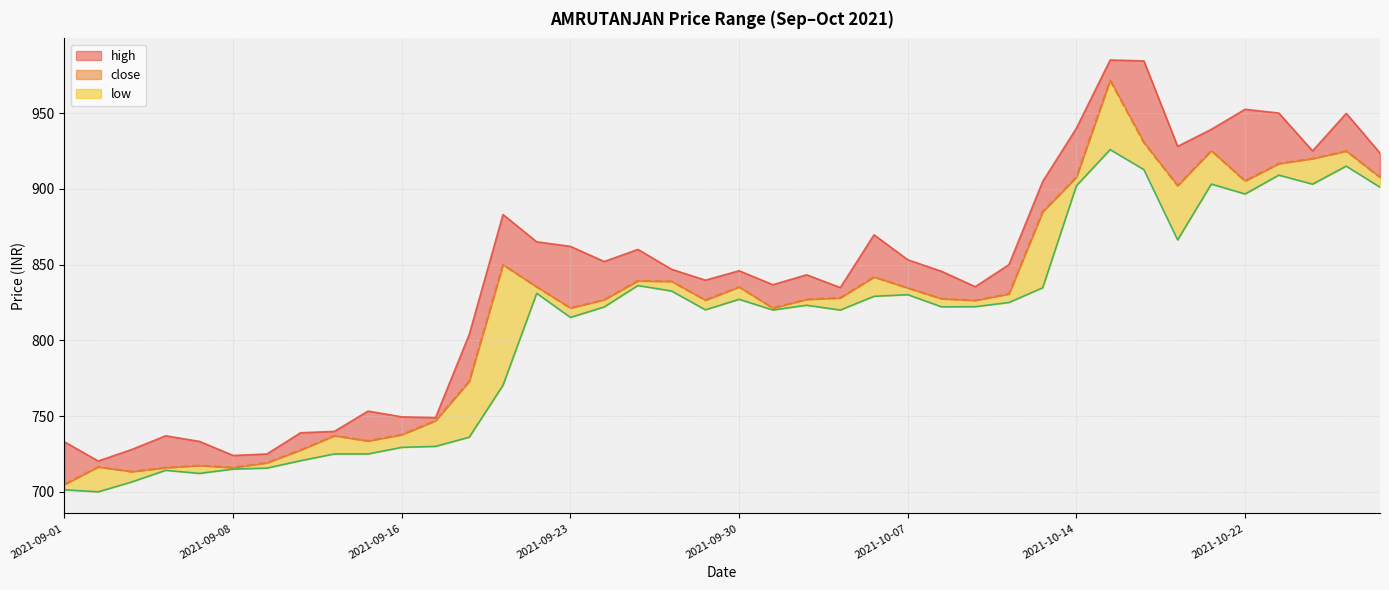

At how many categories does at least one series exceed 979?

2